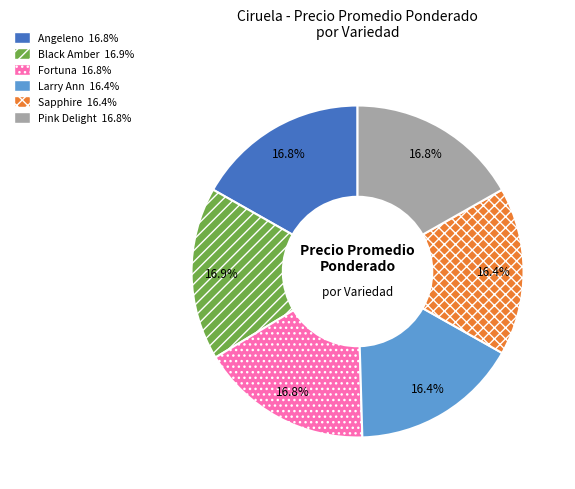

Combined, what portion of the pie is Larry Ann and Angeleno?

33.2%